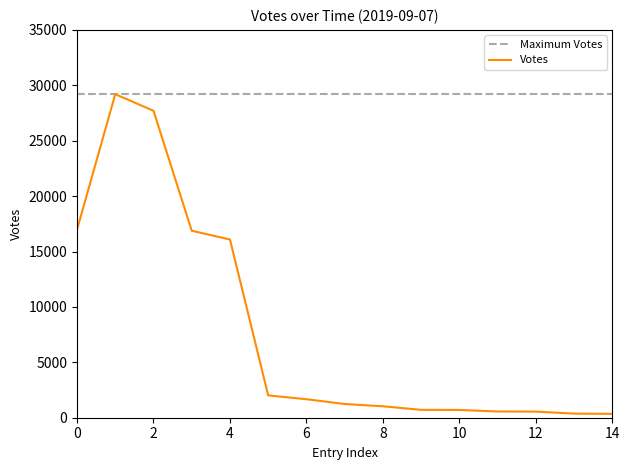

Which series has the largest range (max minus min)?

Votes